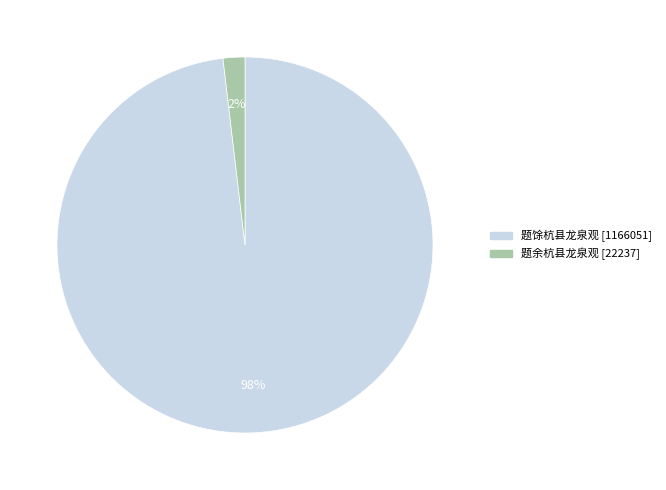

To the nearest percent, what portion does 题余杭县龙泉观 represent?

2%